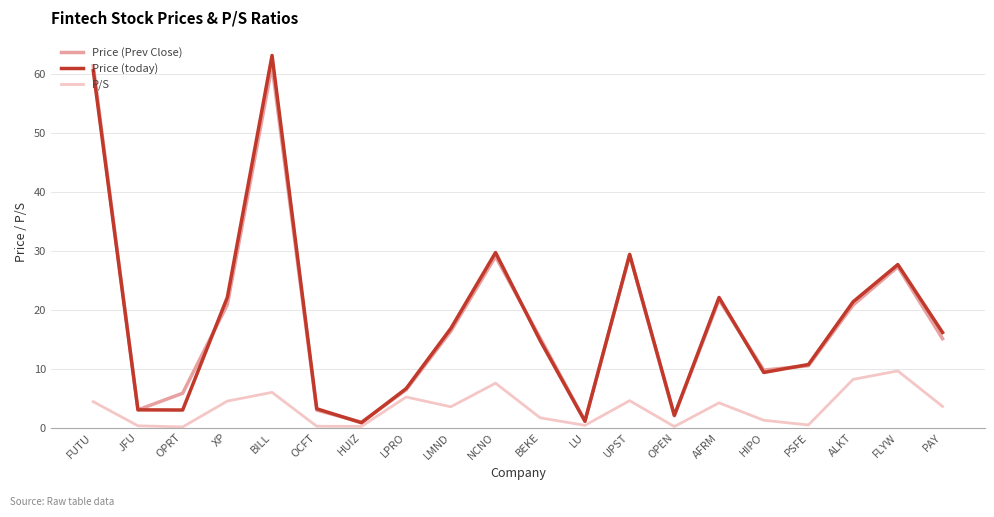

How many lines are shown in the chart?

3